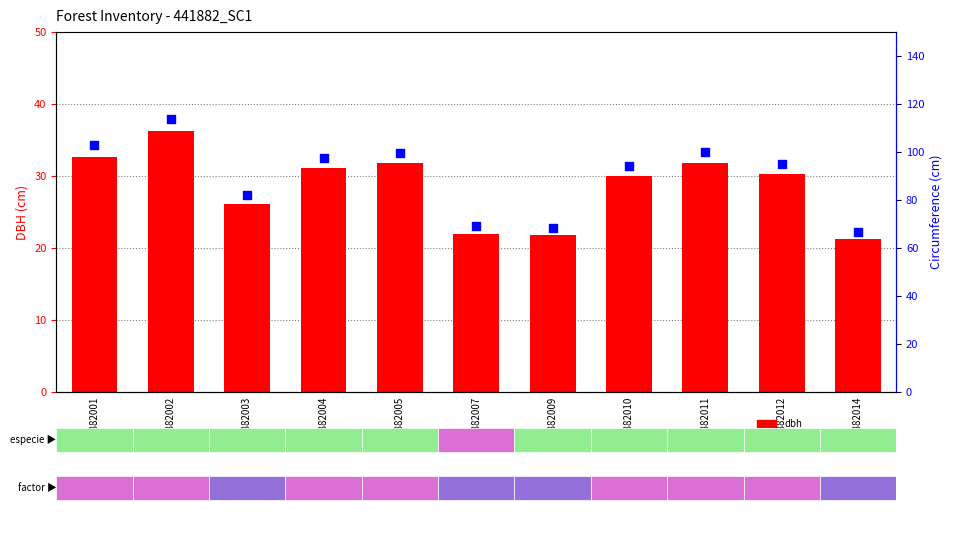

Which series has the largest total across all categories?

circunferencia_normal